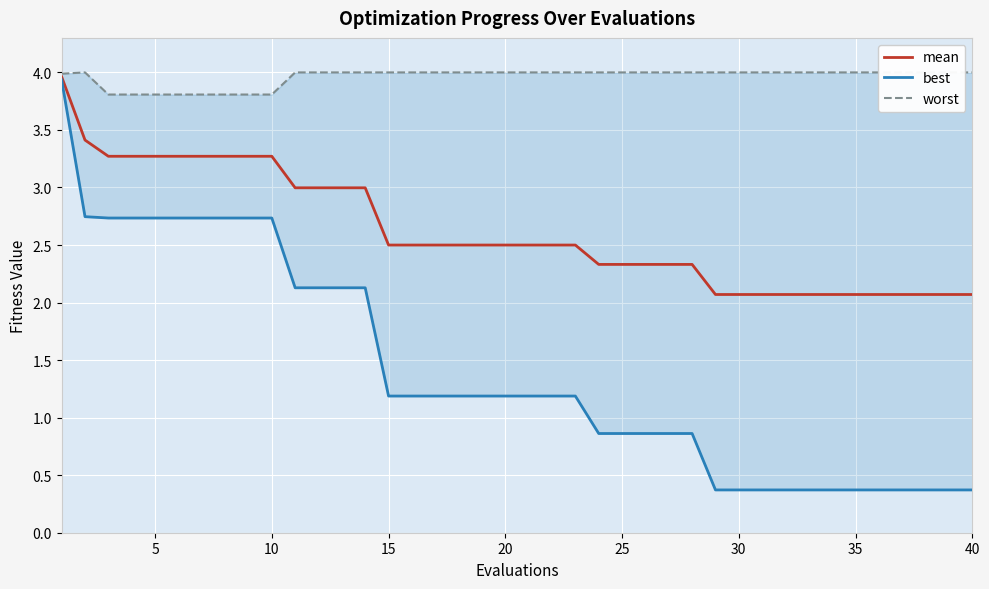

What is the lowest value of the mean series?

2.1